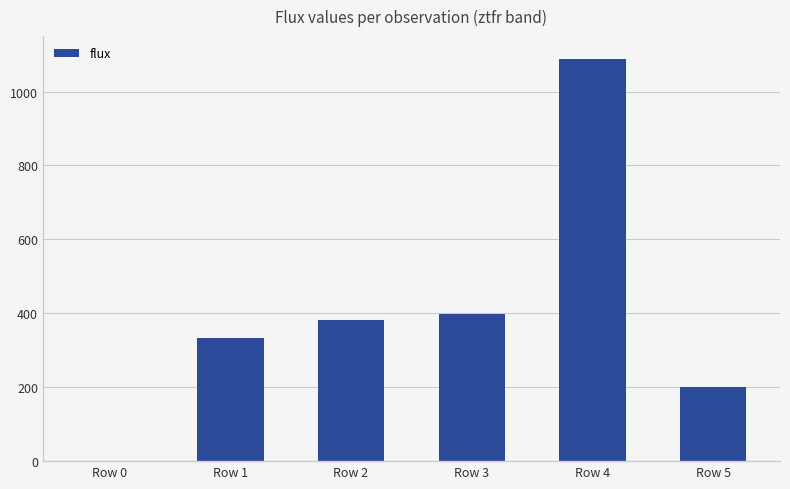

Reading left to right, extract all data points from this chart.

0.0	332.5	382.2	399.4	1089.2	200.5